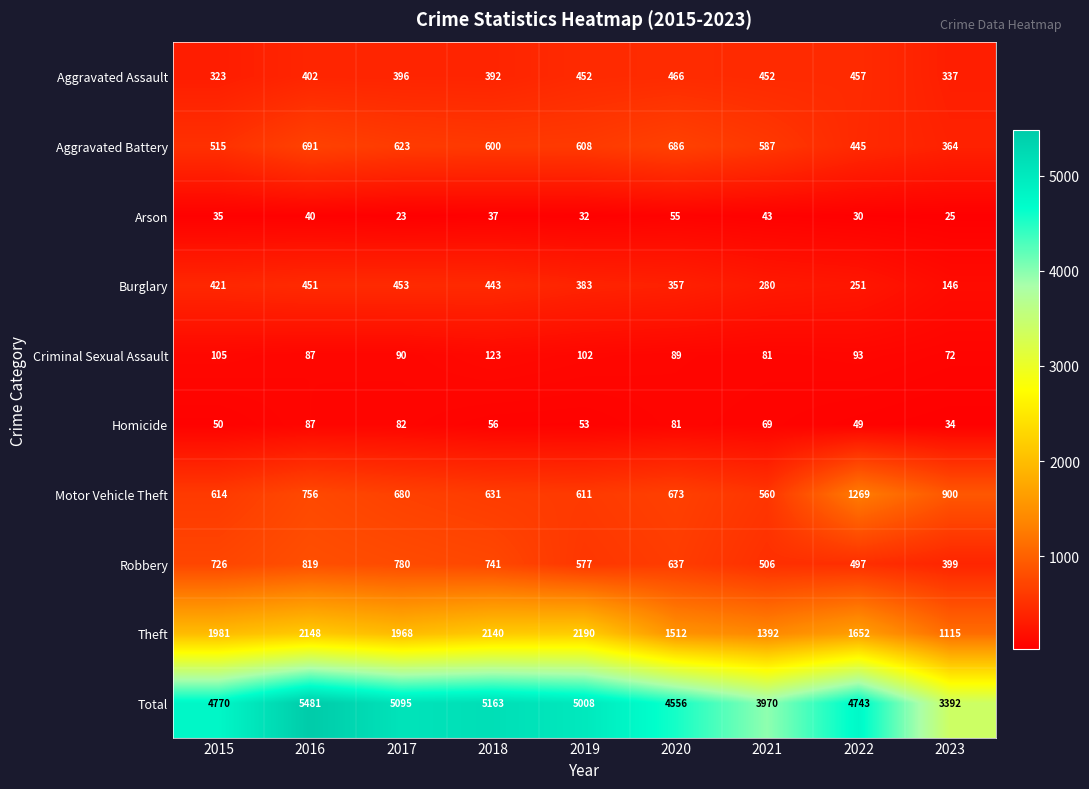

What is the maximum value shown in the chart?

5481